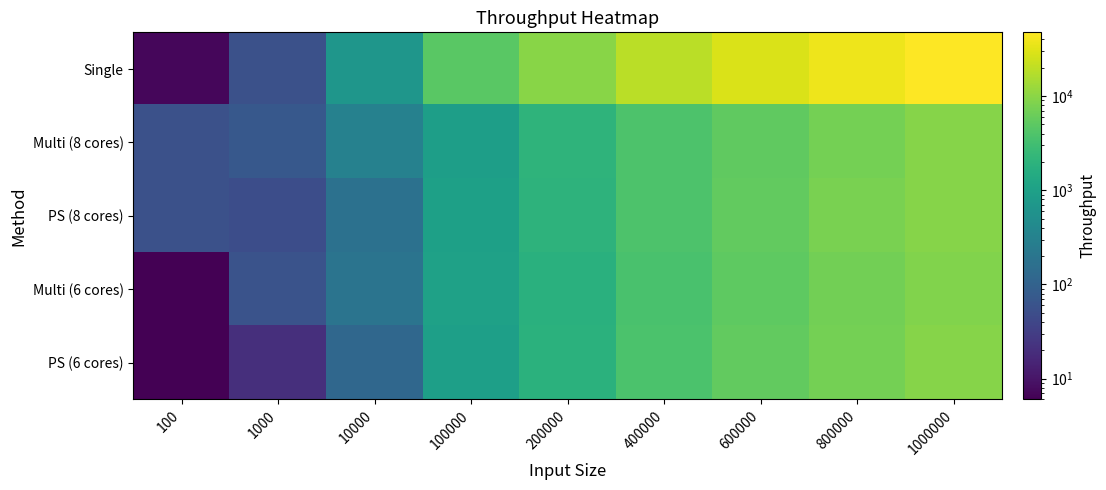

Rank the series at 400000 from highest to lowest value.

Single, PS (8 cores), Multi (8 cores), PS (6 cores), Multi (6 cores)